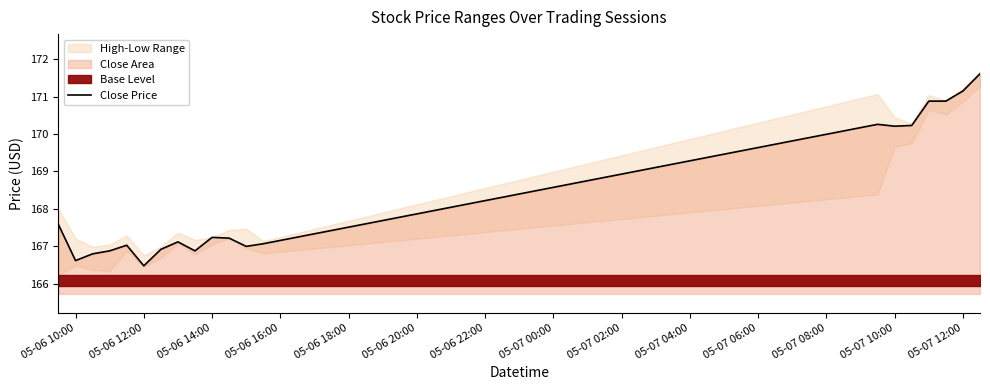

How many points are higher than both their immediate neighbors (excluding endpoints)?

4